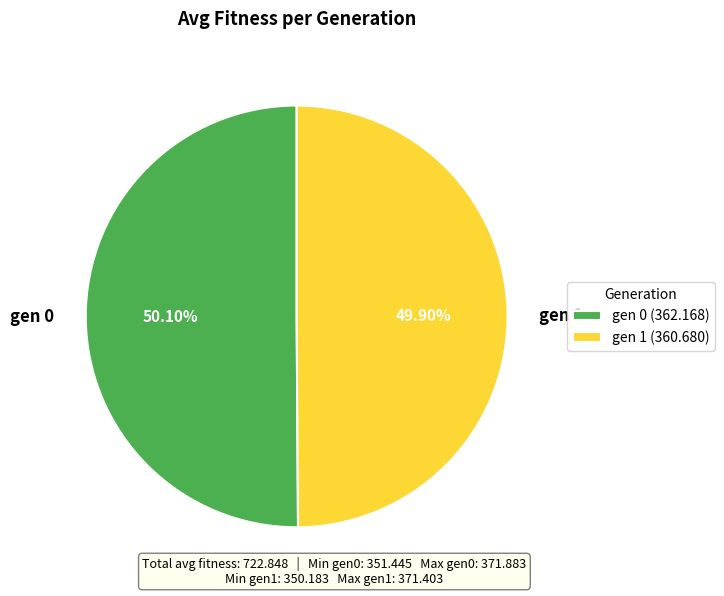

What portion of the pie excludes gen 0?

49.9%